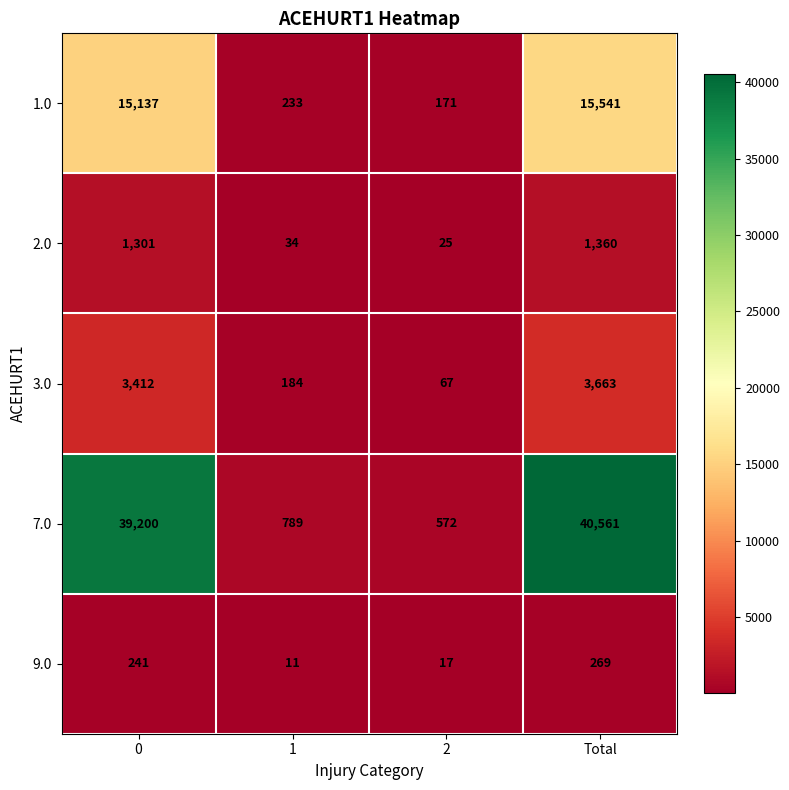

Rank the series by their maximum value, from lowest to highest.

9.0, 2.0, 3.0, 1.0, 7.0